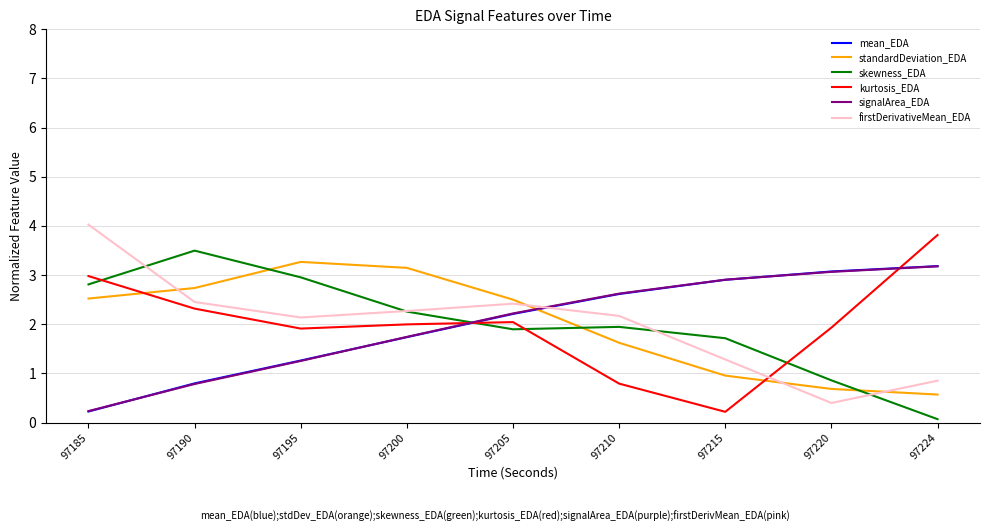

Which category has the lowest value across all series?

97224